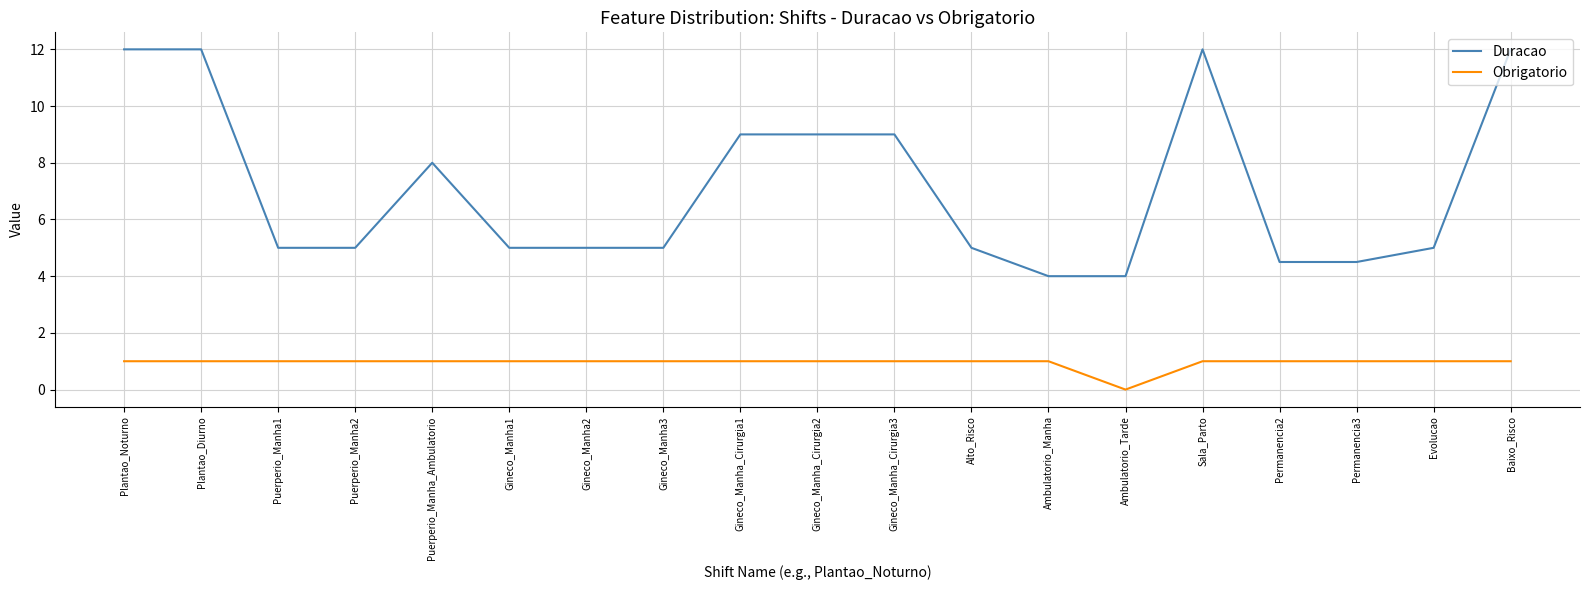

How many lines are shown in the chart?

2